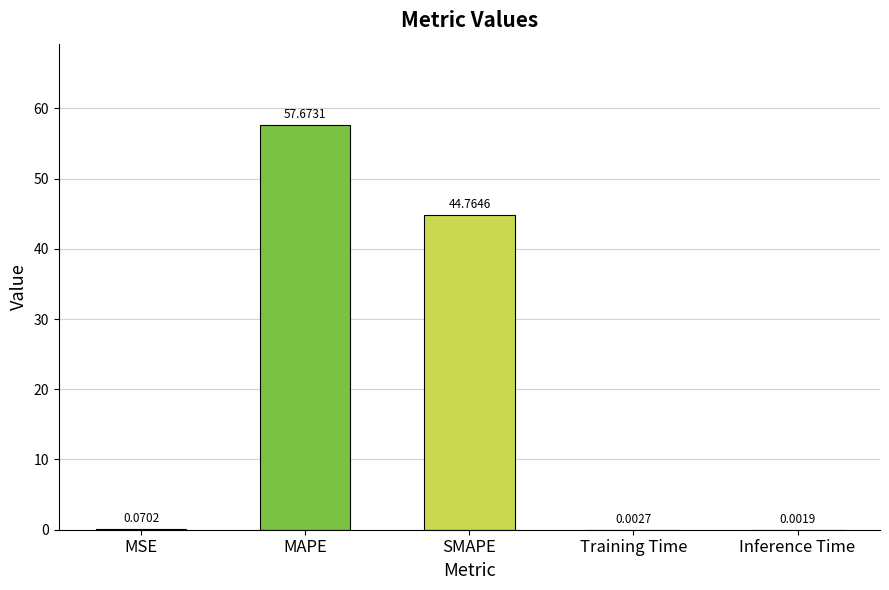

What is the change in value from MSE to MAPE?

+57.6